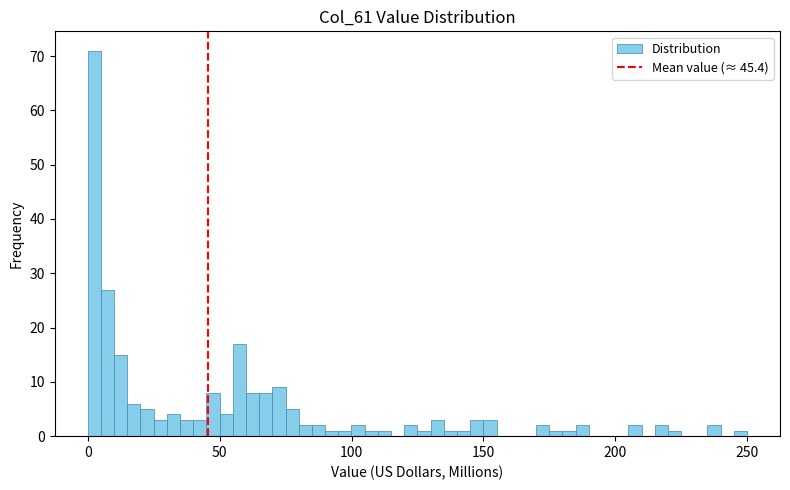

Read against the x-axis, roughly where is the centre of the tallest bar?

0